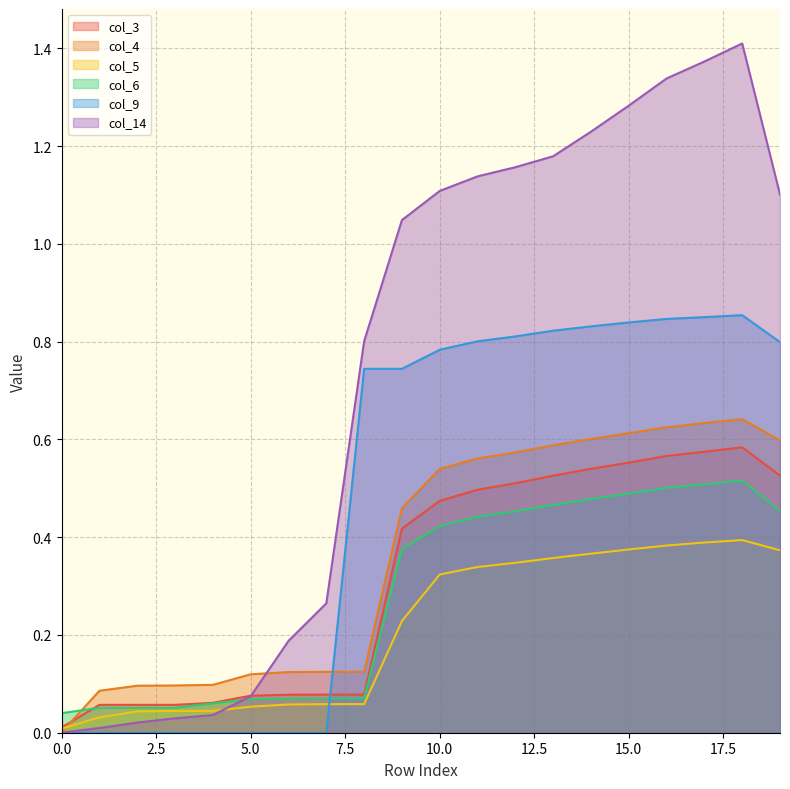

What is the difference between the second highest and minimum values in the col_5 series?

0.4